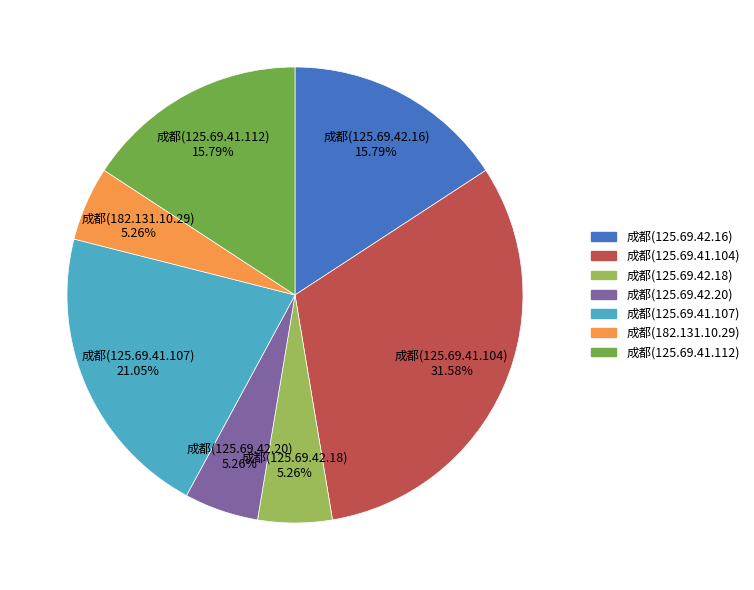

Which has a higher value, 成都(125.69.42.20) or 成都(125.69.41.107)?

成都(125.69.41.107)